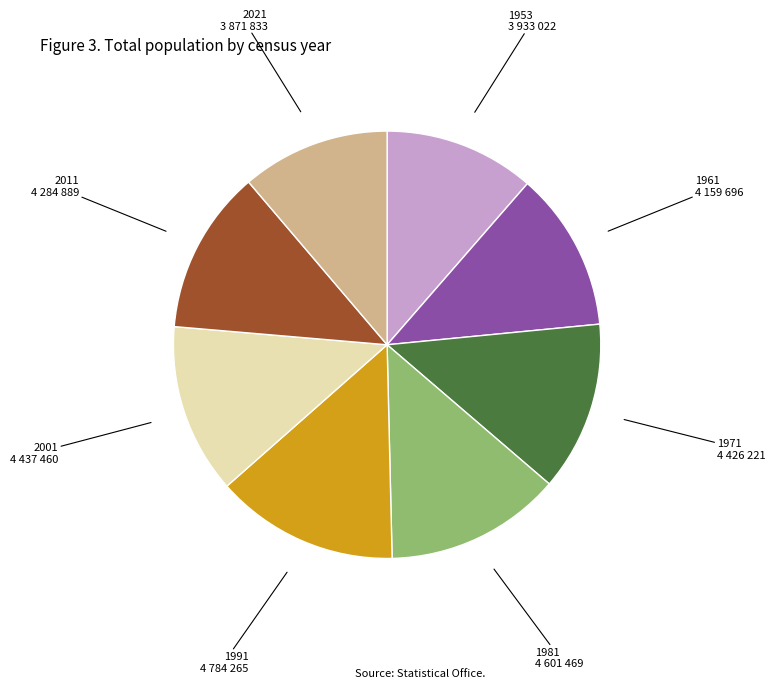

Is there any slice that represents more than half of the pie?

No